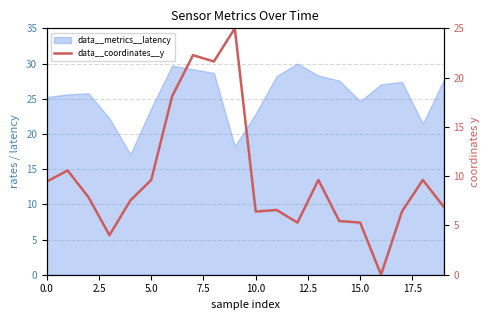

What position from the left is 17?

18